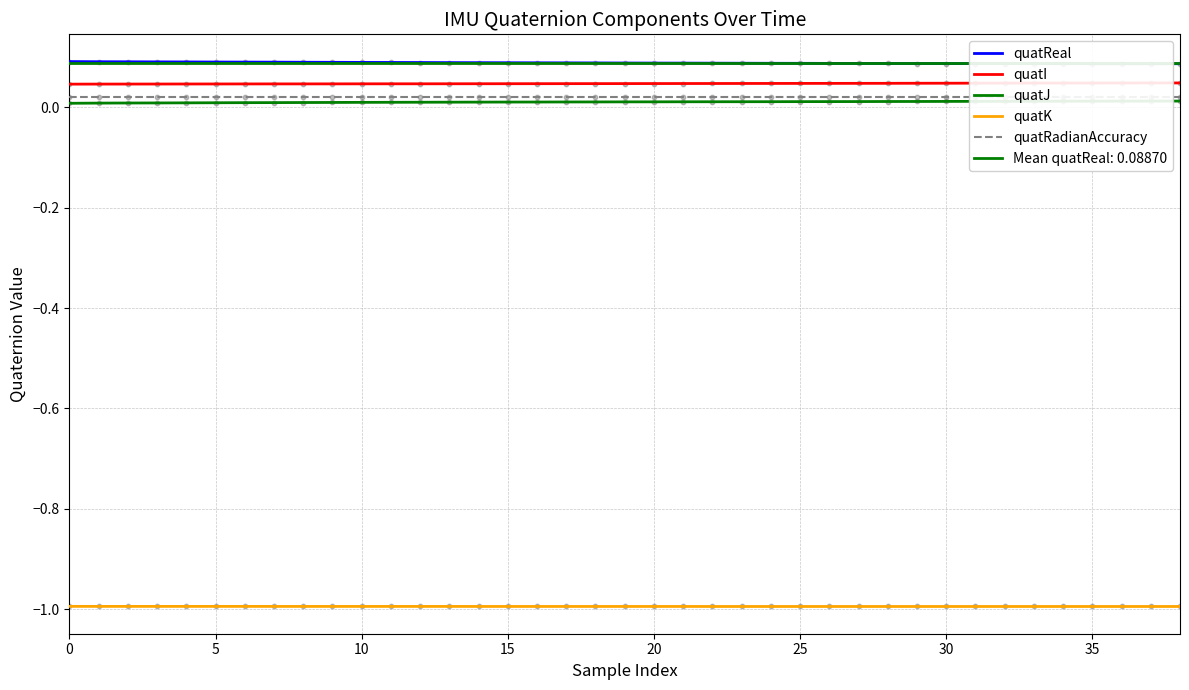

Which series has the widest spread of Y values?

quatJ